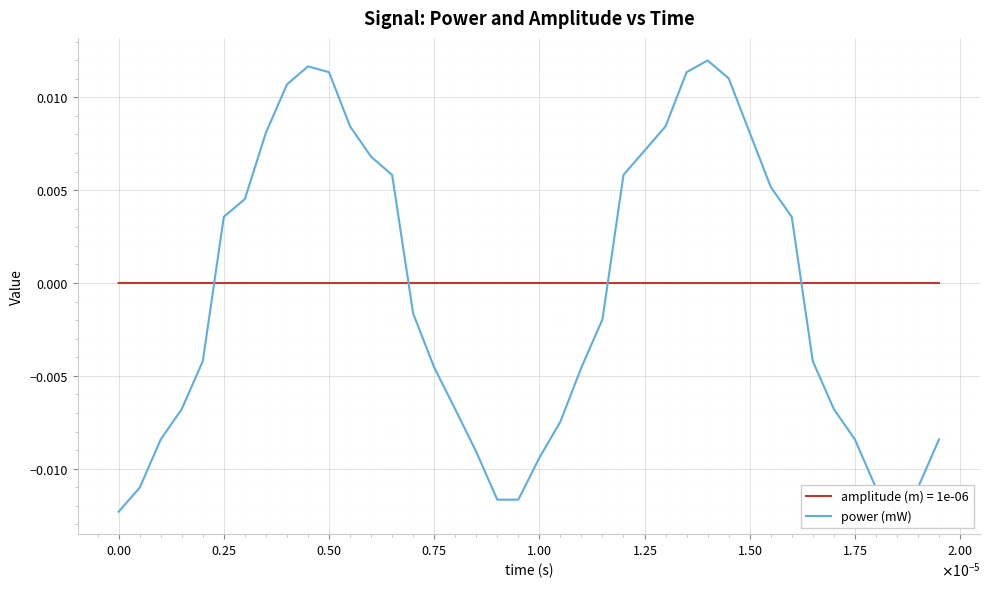

How many values exceed 0?

18